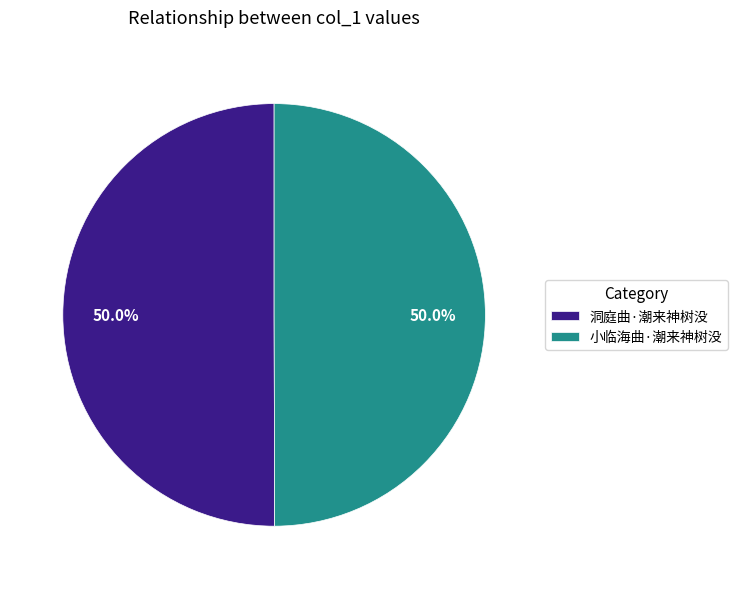

What is the ratio of the value at 洞庭曲·潮来神树没 to the value at 小临海曲·潮来神树没?

1.0